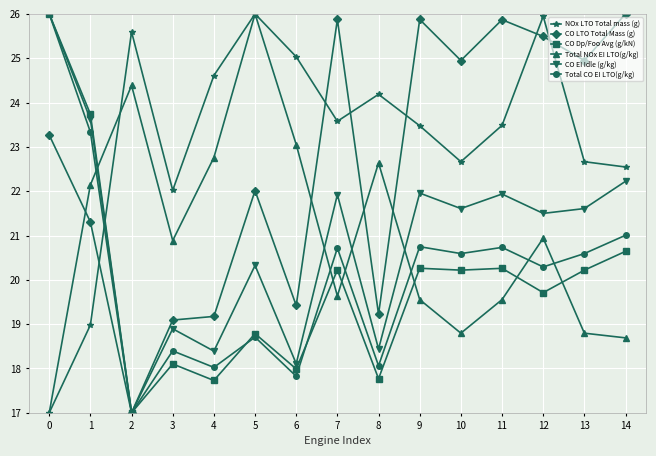

What are all the series names shown in the legend?

NOx LTO Total mass (g), CO LTO Total Mass (g), CO Dp/Foo Avg (g/kN), Total NOx EI LTO(g/kg), CO EI Idle (g/kg), Total CO EI LTO(g/kg)